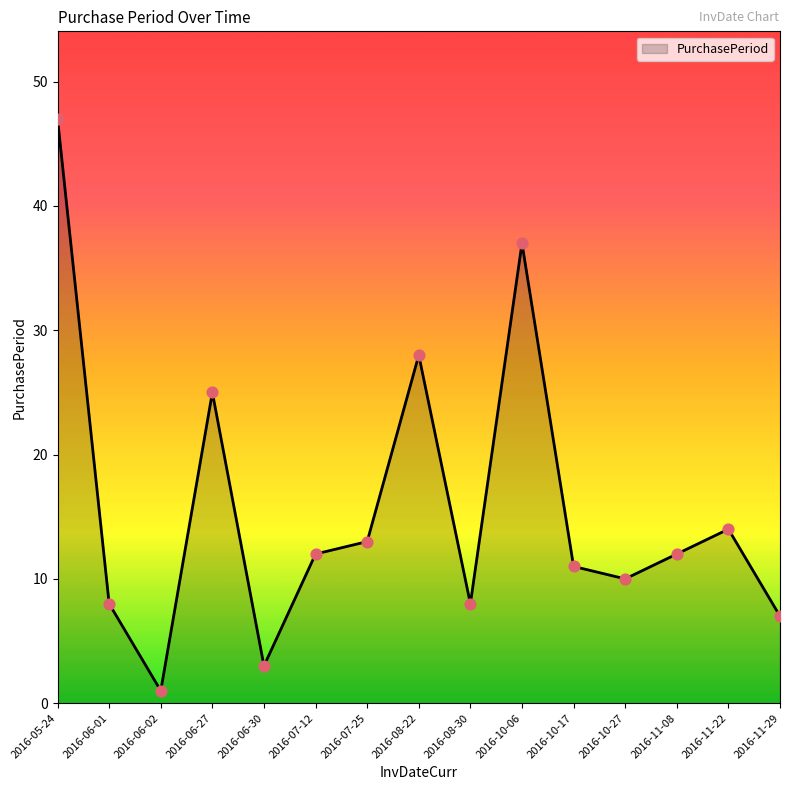

What is the change in value from 2016-05-24 to 2016-06-01?

-39